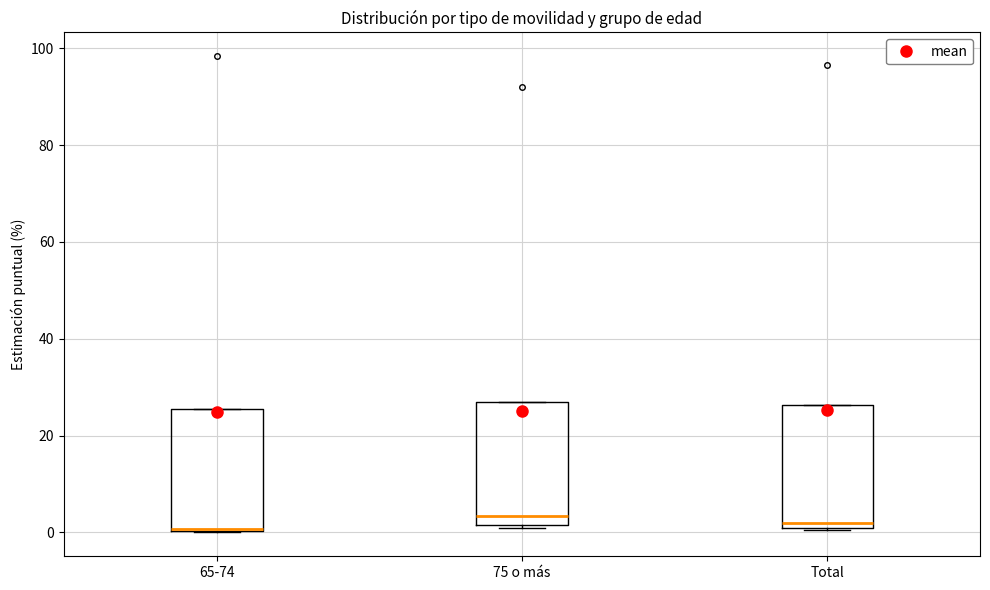

Where does the median line of the box for Total sit on the y-axis? The values are not printed on the chart, so give them approximately, as read against the axis.

2